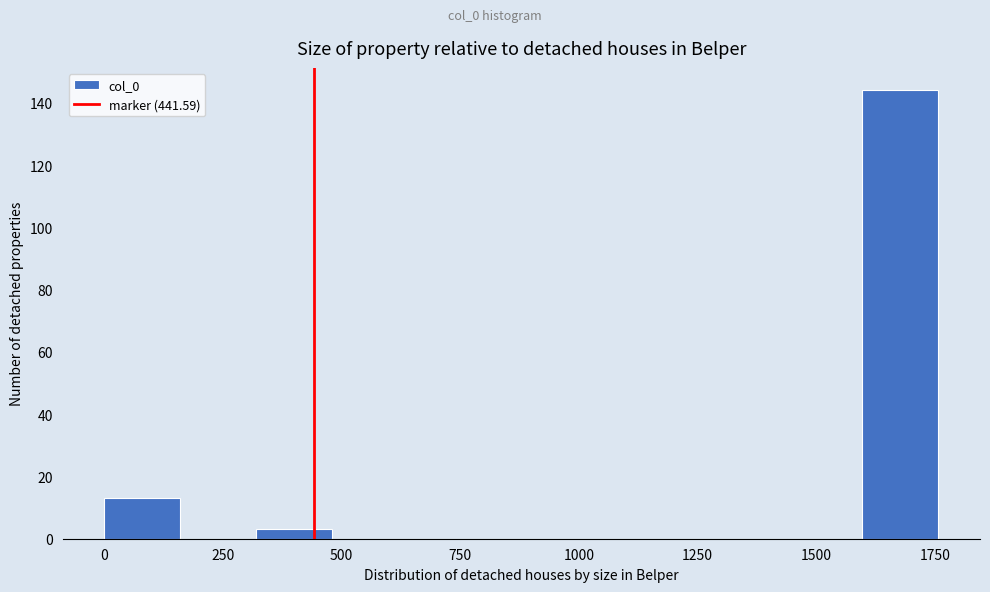

Around what value on the x-axis is the tallest bar? Give the approximate position of its centre, as read against the axis.

1700